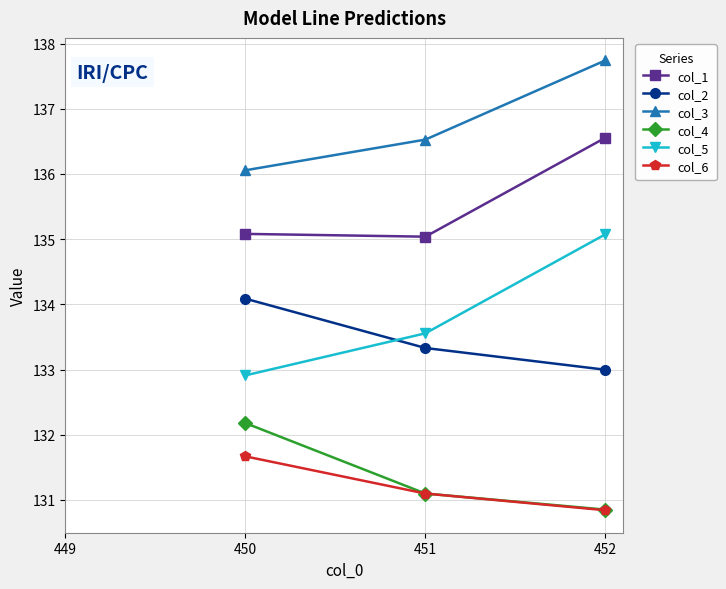

What is the difference between the second highest and minimum values in the col_6 series?

0.3